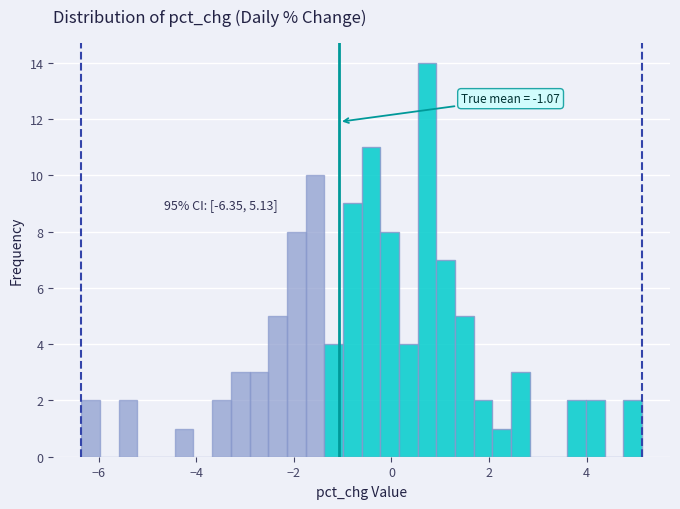

Around what value on the x-axis is the tallest bar? Give the approximate position of its centre, as read against the axis.

0.8